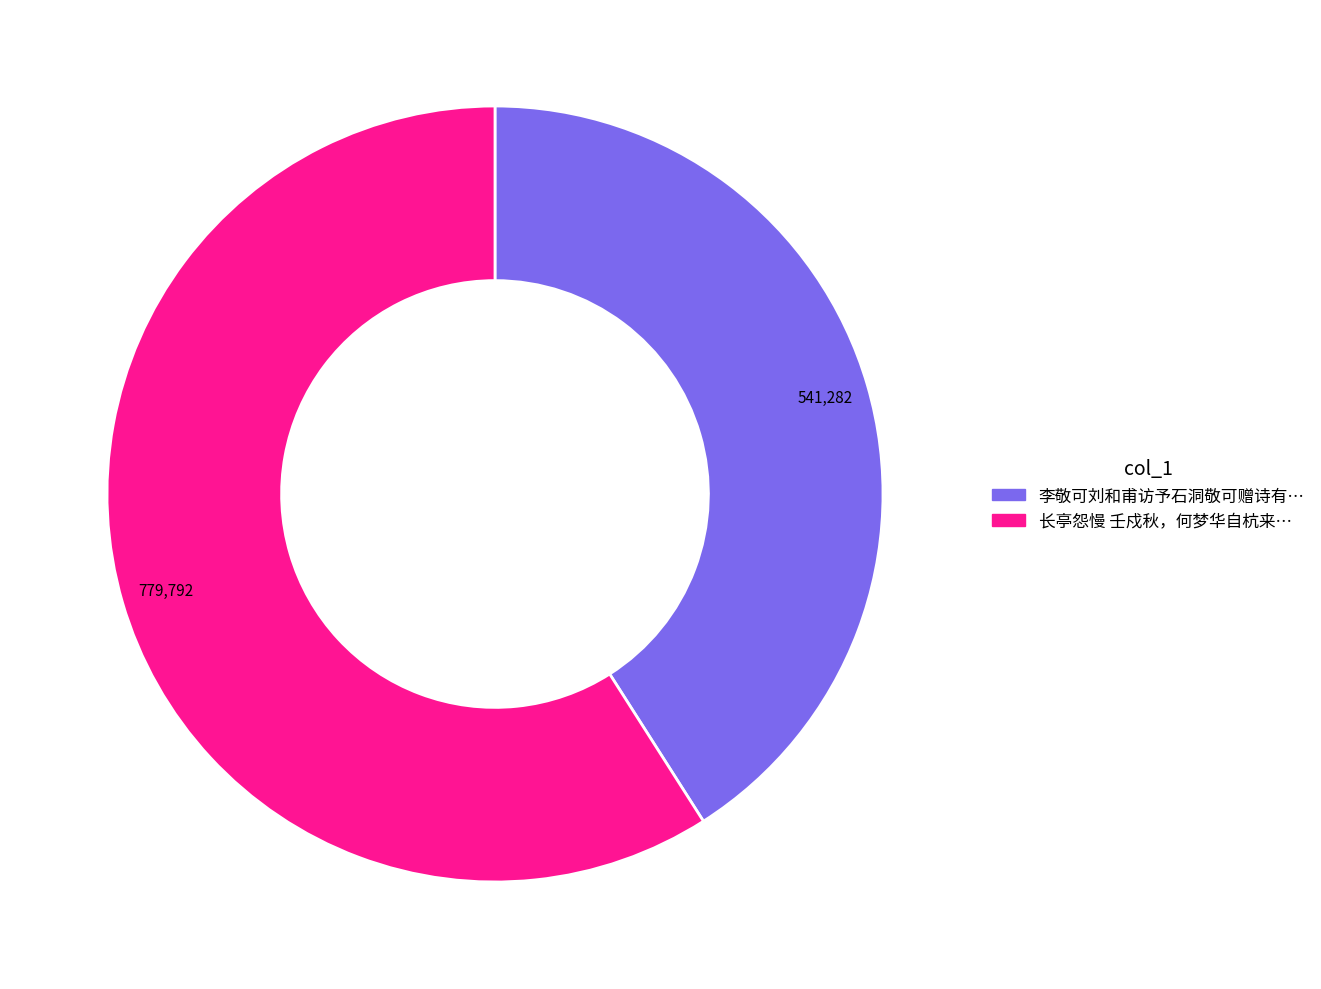

Count the number of slices in the pie.

2